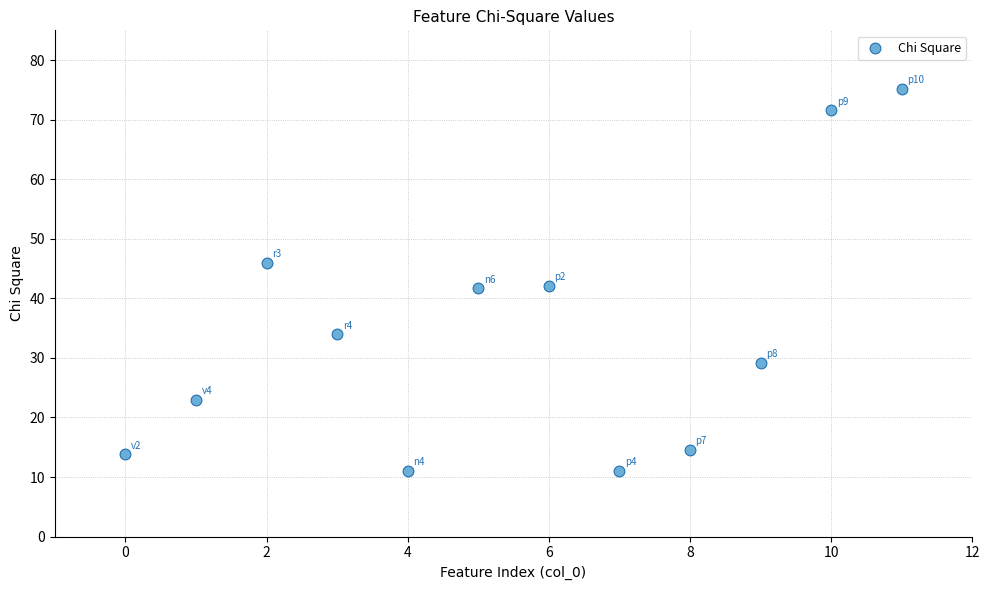

What is the range of X values (max minus min)?

11.0